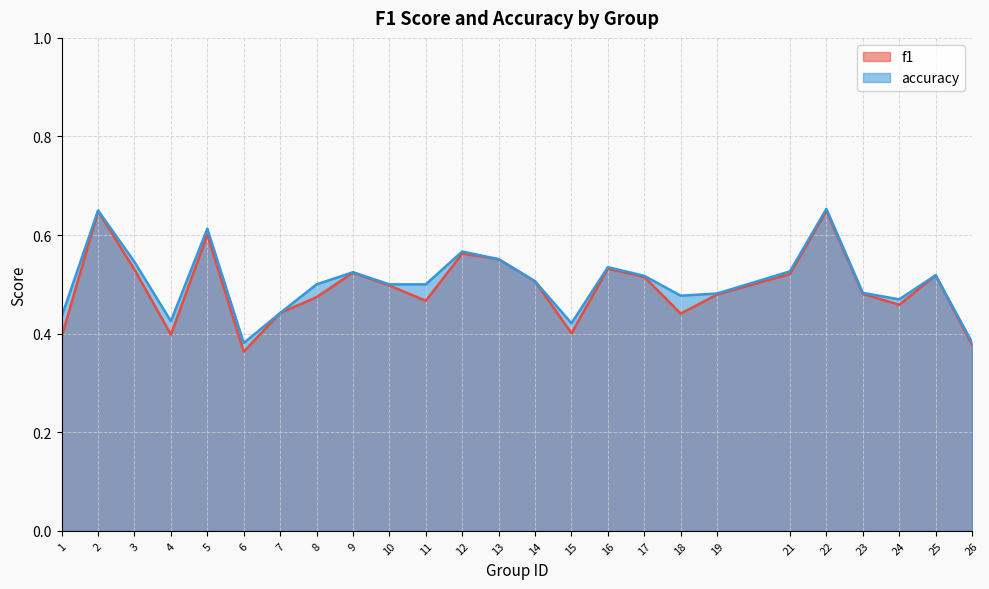

Reading left to right, transcribe all the data shown in this chart.

f1: 0.4	0.6	0.5	0.4	0.6	0.4	0.4	0.5	0.5	0.5	0.5	0.6	0.6	0.5	0.4	0.5	0.5	0.4	0.5	0.5	0.6	0.5	0.5	0.5	0.4
accuracy: 0.4	0.7	0.5	0.4	0.6	0.4	0.4	0.5	0.5	0.5	0.5	0.6	0.6	0.5	0.4	0.5	0.5	0.5	0.5	0.5	0.7	0.5	0.5	0.5	0.4